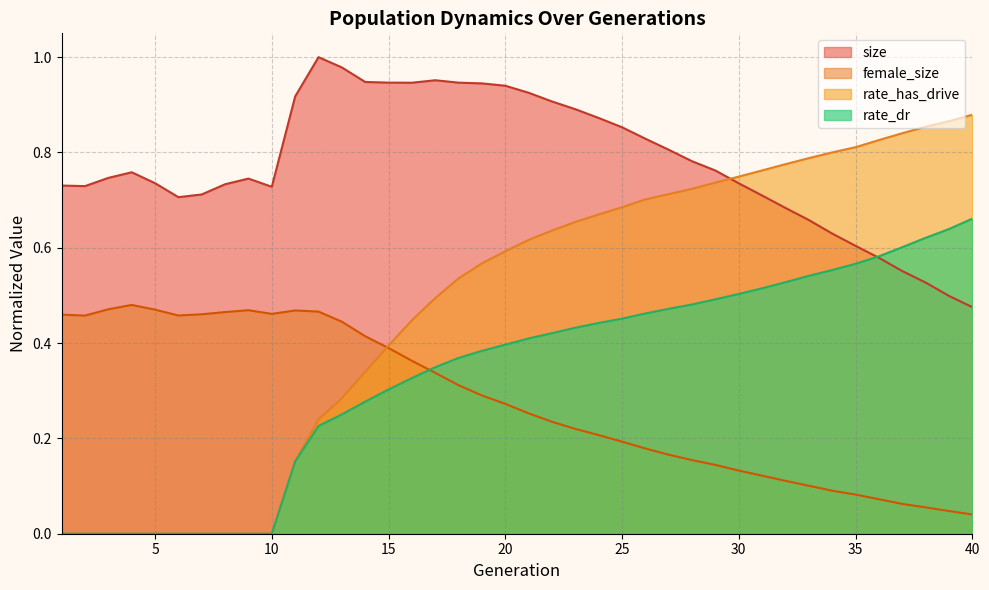

Reading left to right, extract all data points from this chart.

size: 1=0.7	2=0.7	3=0.7	4=0.8	5=0.7	6=0.7	7=0.7	8=0.7	9=0.7	10=0.7	11=0.9	12=1.0	13=1.0	14=0.9	15=0.9	16=0.9	17=1.0	18=0.9	19=0.9	20=0.9	21=0.9	22=0.9	23=0.9	24=0.9	25=0.9	26=0.8	27=0.8	28=0.8	29=0.8	30=0.7	31=0.7	32=0.7	33=0.7	34=0.6	35=0.6	36=0.6	37=0.6	38=0.5	39=0.5	40=0.5
female_size: 1=0.5	2=0.5	3=0.5	4=0.5	5=0.5	6=0.5	7=0.5	8=0.5	9=0.5	10=0.5	11=0.5	12=0.5	13=0.4	14=0.4	15=0.4	16=0.4	17=0.3	18=0.3	19=0.3	20=0.3	21=0.3	22=0.2	23=0.2	24=0.2	25=0.2	26=0.2	27=0.2	28=0.2	29=0.1	30=0.1	31=0.1	32=0.1	33=0.1	34=0.1	35=0.1	36=0.1	37=0.1	38=0.1	39=0.0	40=0.0
rate_dr: 1=0.0	2=0.0	3=0.0	4=0.0	5=0.0	6=0.0	7=0.0	8=0.0	9=0.0	10=0.0	11=0.2	12=0.2	13=0.3	14=0.3	15=0.3	16=0.3	17=0.3	18=0.4	19=0.4	20=0.4	21=0.4	22=0.4	23=0.4	24=0.4	25=0.5	26=0.5	27=0.5	28=0.5	29=0.5	30=0.5	31=0.5	32=0.5	33=0.5	34=0.6	35=0.6	36=0.6	37=0.6	38=0.6	39=0.6	40=0.7
rate_has_drive: 1=0.0	2=0.0	3=0.0	4=0.0	5=0.0	6=0.0	7=0.0	8=0.0	9=0.0	10=0.0	11=0.2	12=0.2	13=0.3	14=0.3	15=0.4	16=0.4	17=0.5	18=0.5	19=0.6	20=0.6	21=0.6	22=0.6	23=0.7	24=0.7	25=0.7	26=0.7	27=0.7	28=0.7	29=0.7	30=0.7	31=0.8	32=0.8	33=0.8	34=0.8	35=0.8	36=0.8	37=0.8	38=0.9	39=0.9	40=0.9